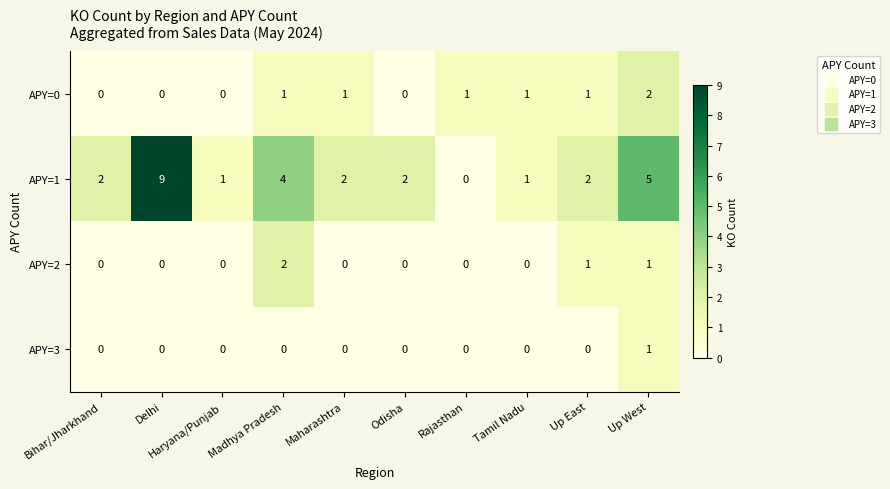

What is the total value across all series at Haryana/Punjab?

1